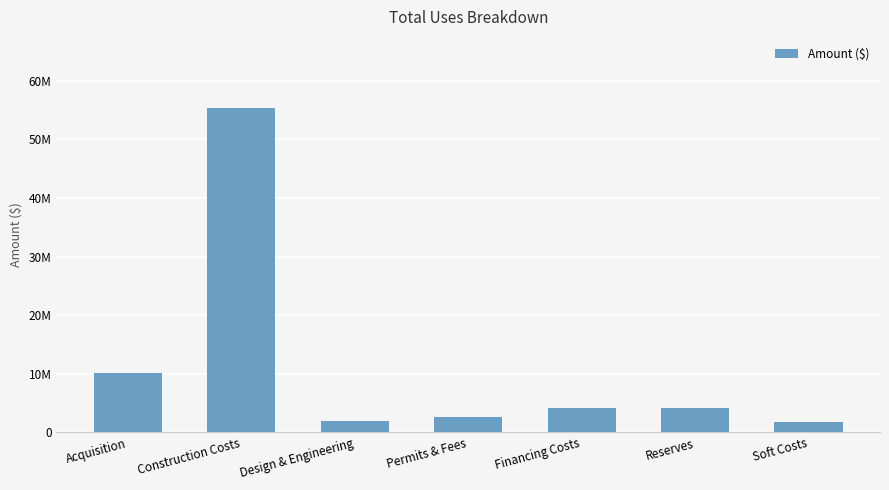

What is the sum of the values at Permits & Fees and Soft Costs?

4377806